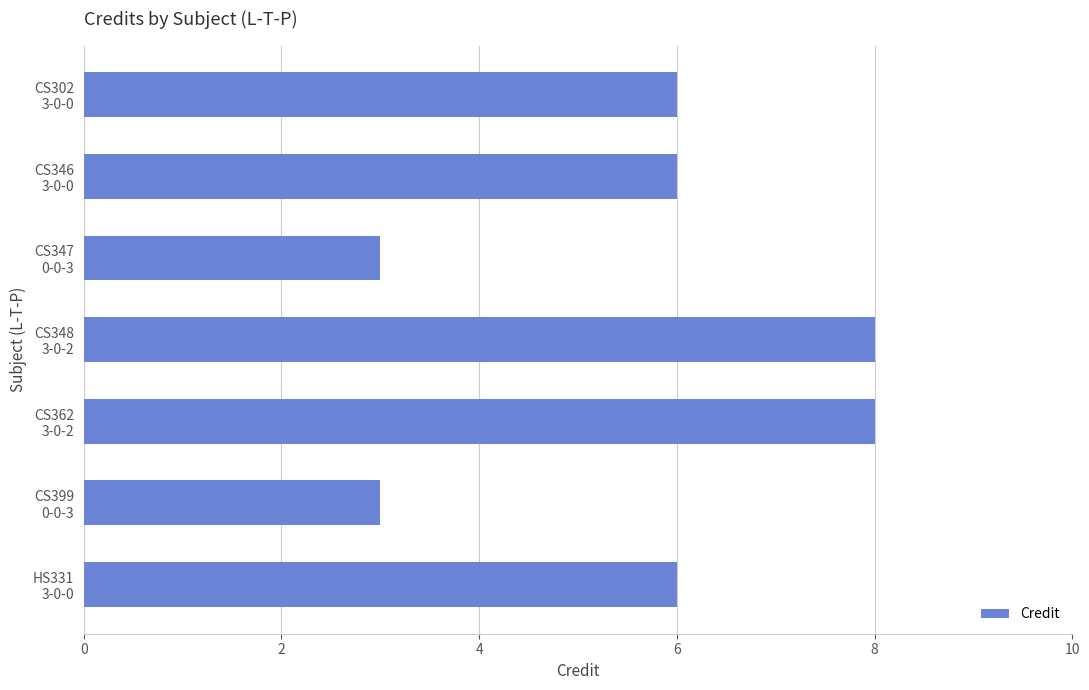

What is the difference between the second highest and second lowest values?

5